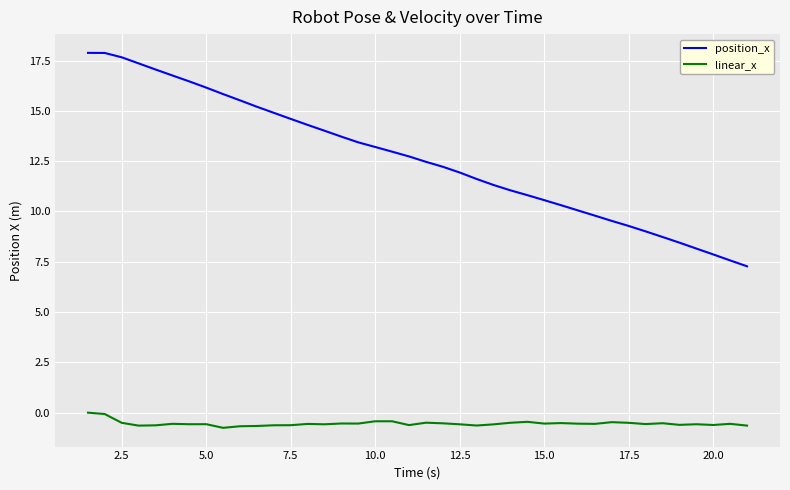

What is the minimum value shown in the chart?

-0.8